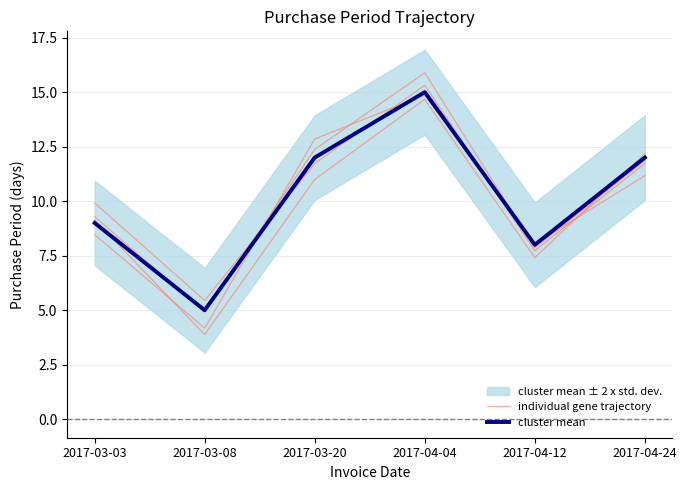

How many interior local peaks does the individual gene trajectory series have?

1